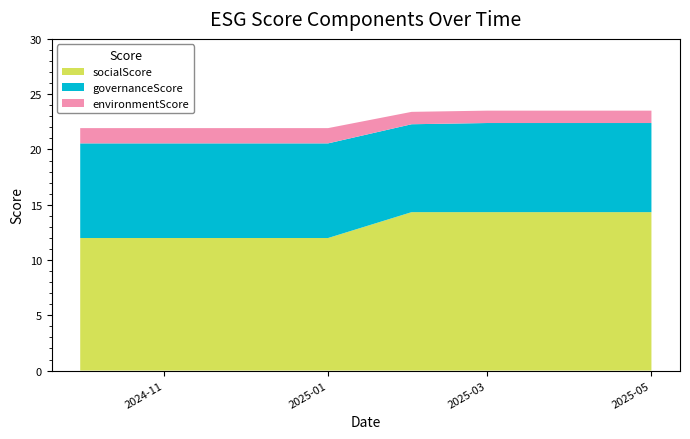

Reading right to left, what are all the values shown in this chart?

esgScore: 23.5	23.5	23.5	23.4	21.9	21.9	21.9	21.9
socialScore: 14.3	14.3	14.3	14.3	12.0	12.0	12.0	12.0
governanceScore: 8.1	8.1	8.1	8.0	8.6	8.6	8.6	8.6
environmentScore: 1.1	1.1	1.1	1.1	1.4	1.4	1.4	1.4